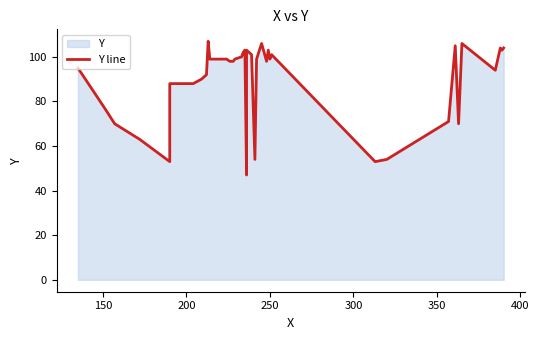

Is it true that the value at 13 is 36?

False